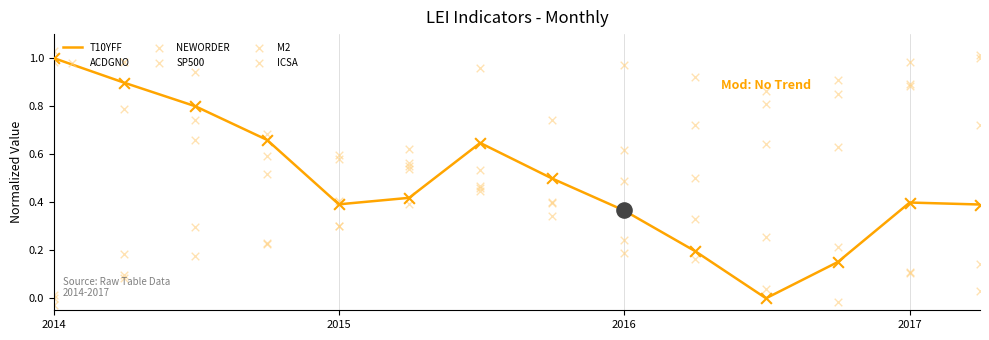

The value of T10YFF at 2017 is 0.2. True or false?

False